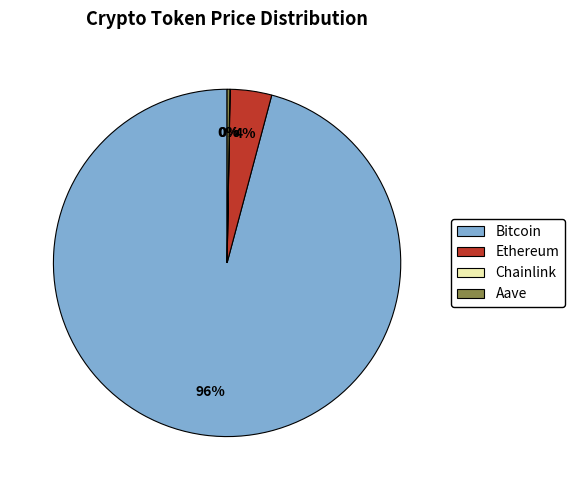

Does any single category account for the majority?

Yes